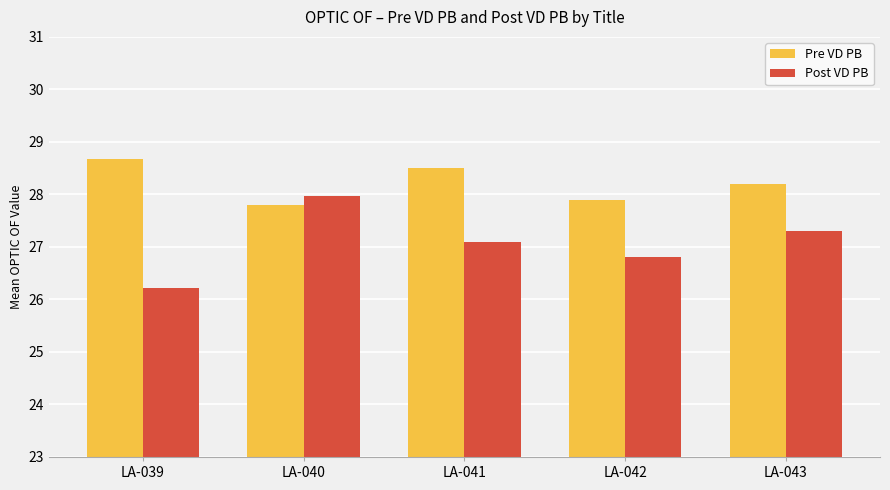

The Post VD PB series shows 27.3 at LA-043. True or false?

True